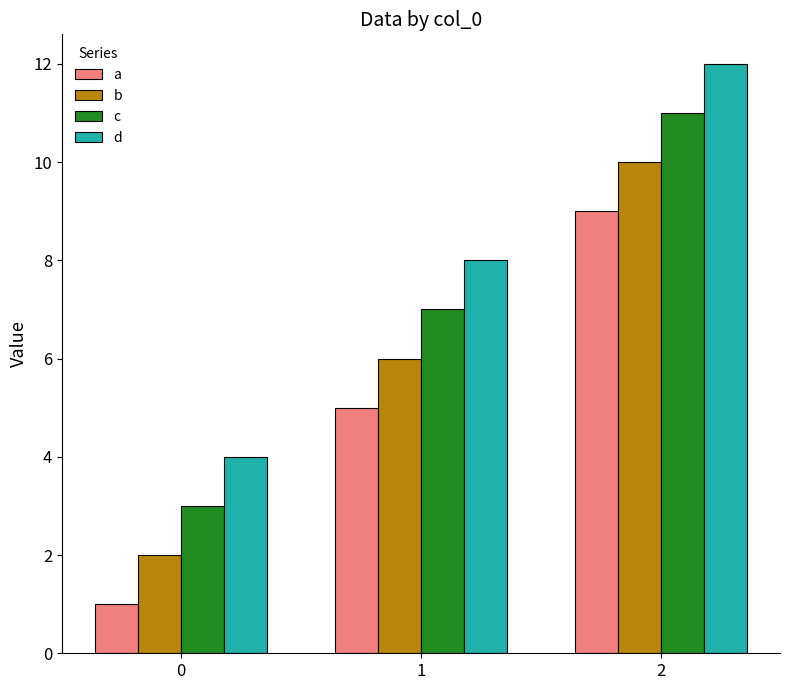

What is the difference between the a values at 1 and 0?

4